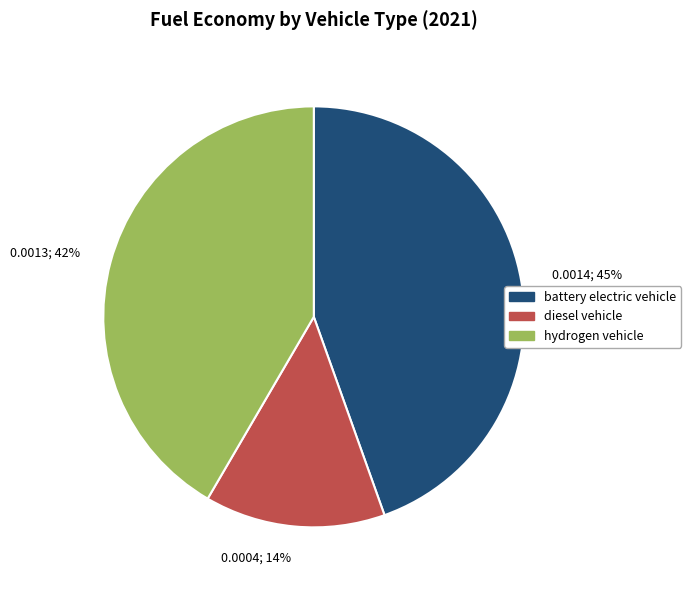

Do hydrogen vehicle and battery electric vehicle together represent more than half of the pie?

Yes